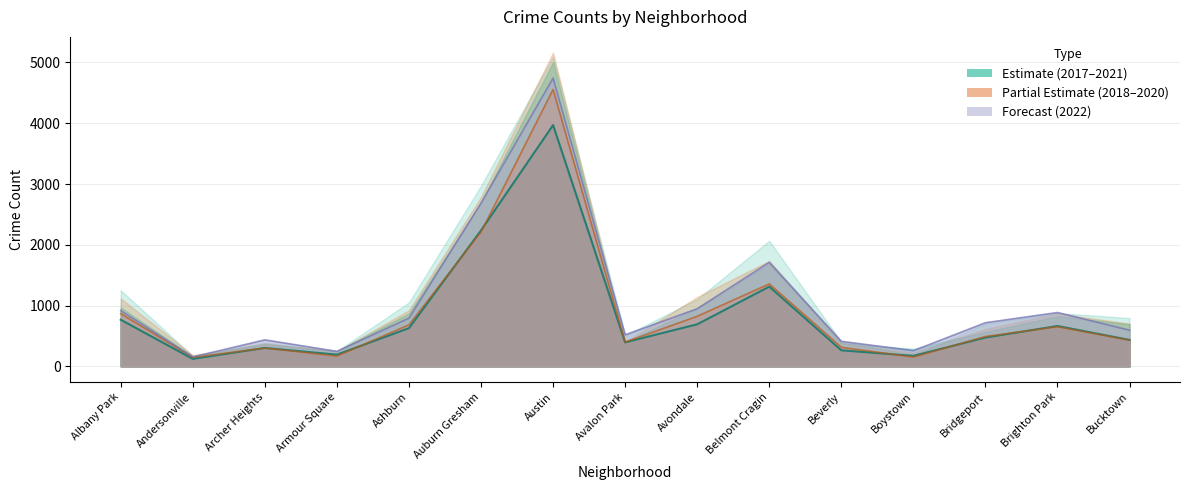

Count the number of categories in the chart.

15